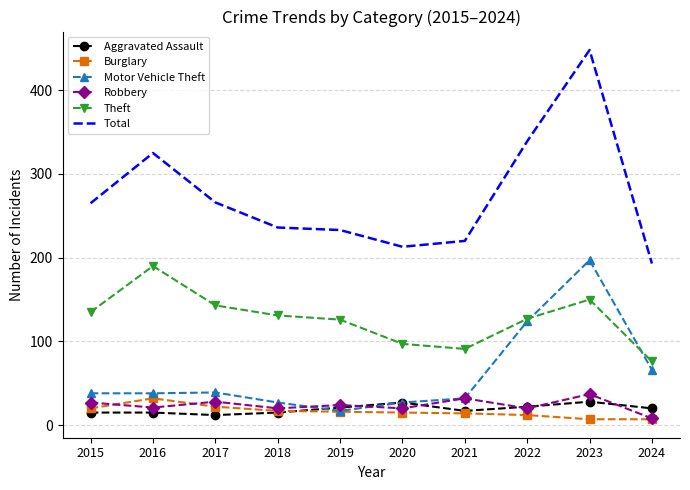

What are all the series names shown in the legend?

Aggravated Assault, Burglary, Motor Vehicle Theft, Robbery, Theft, Total